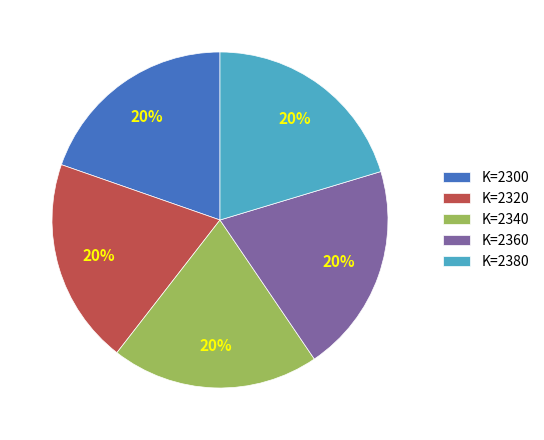

Approximately how many times larger is the value at K=2320 compared to K=2300?

1.0